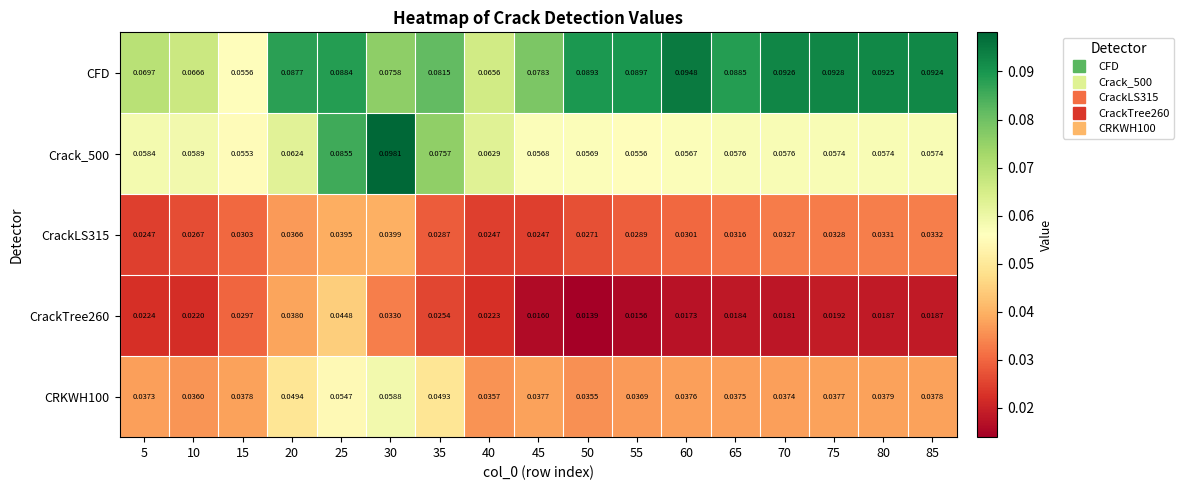

Which series has the largest total across all categories?

CFD